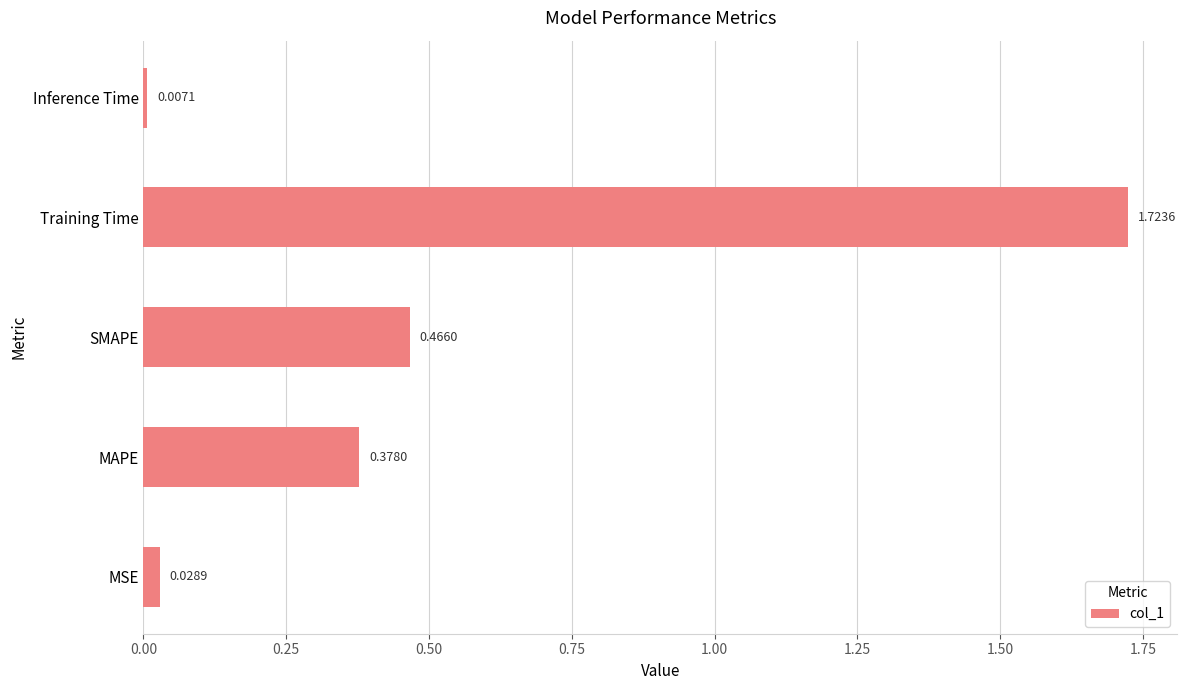

How many bars are there in total?

5